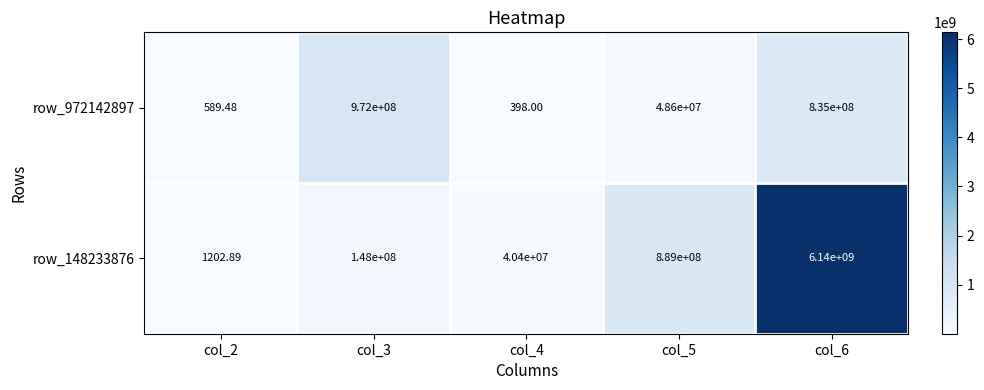

What is the spread (max minus min) of values at col_6?

5305000000.0